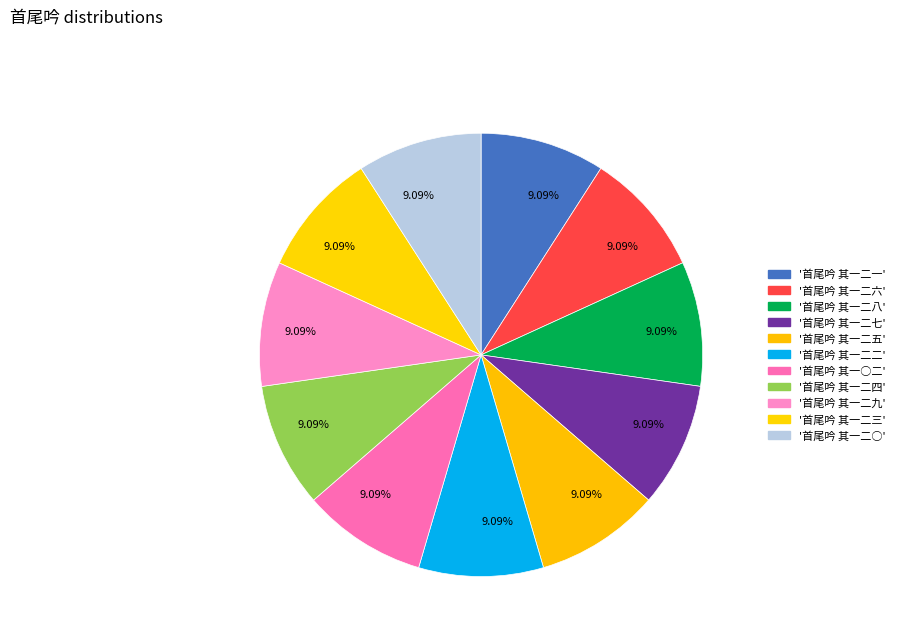

How many segments does this pie chart have?

11